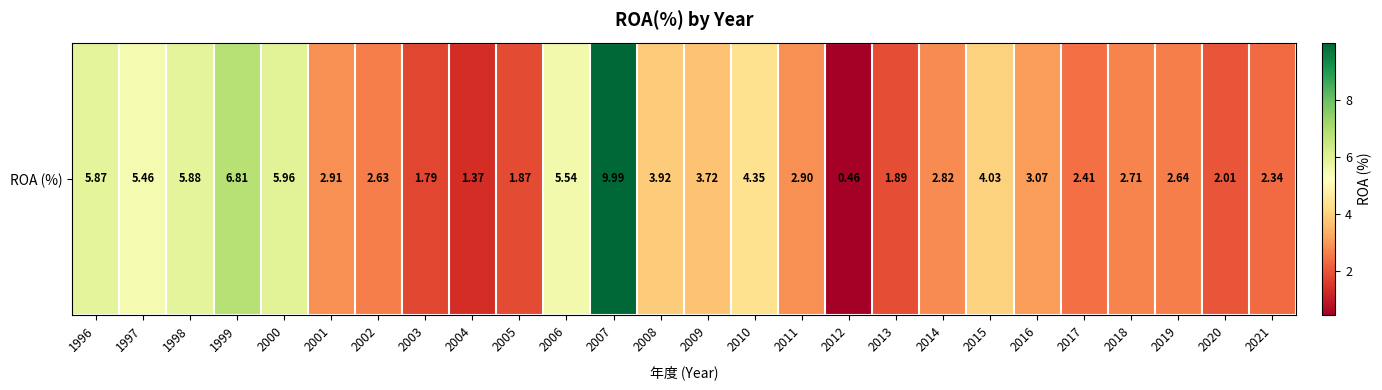

Reading left to right, transcribe all the data shown in this chart.

1996=5.9	1997=5.5	1998=5.9	1999=6.8	2000=6.0	2001=2.9	2002=2.6	2003=1.8	2004=1.4	2005=1.9	2006=5.5	2007=10.0	2008=3.9	2009=3.7	2010=4.3	2011=2.9	2012=0.5	2013=1.9	2014=2.8	2015=4.0	2016=3.1	2017=2.4	2018=2.7	2019=2.6	2020=2.0	2021=2.3